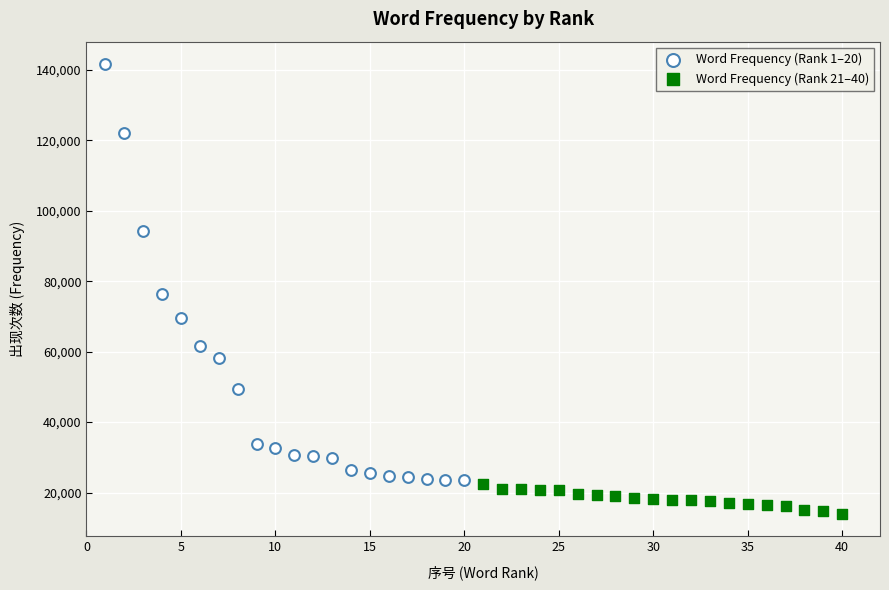

Which series reaches the minimum Y coordinate?

Word Frequency (Rank 21–40)